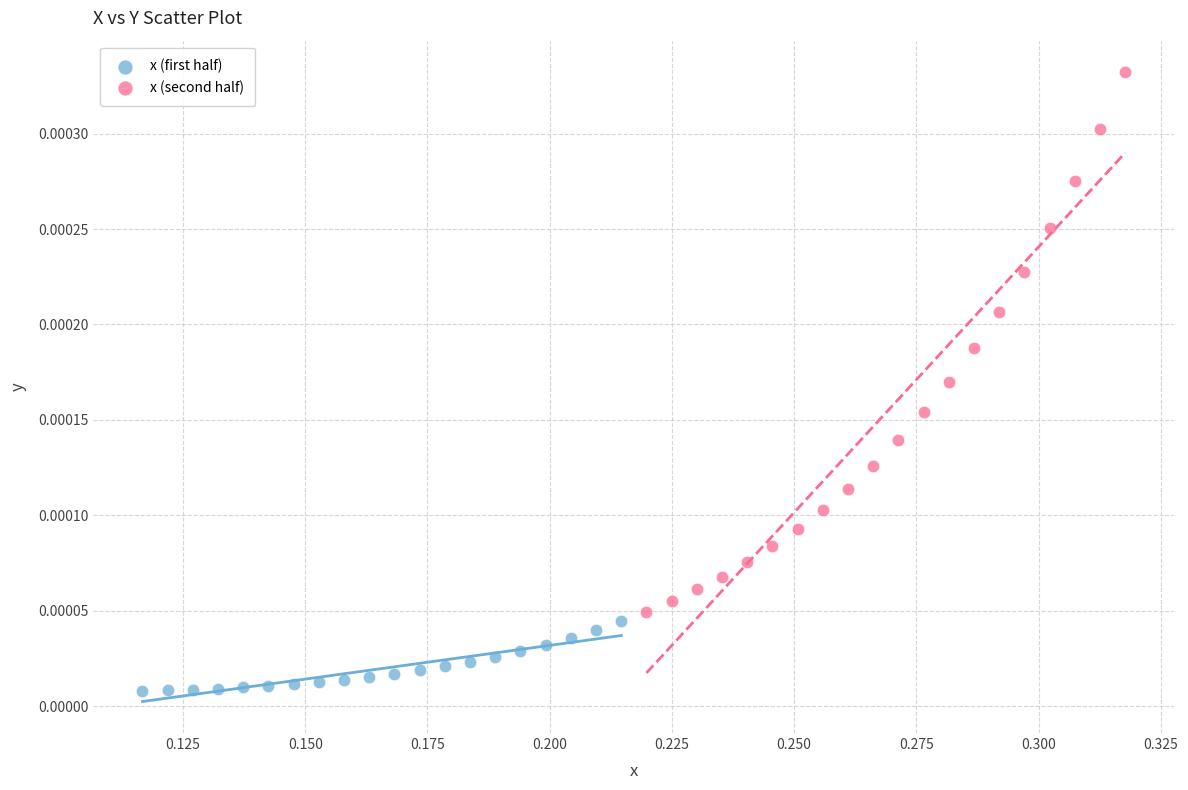

Which series has the widest spread of Y values?

x (second half)